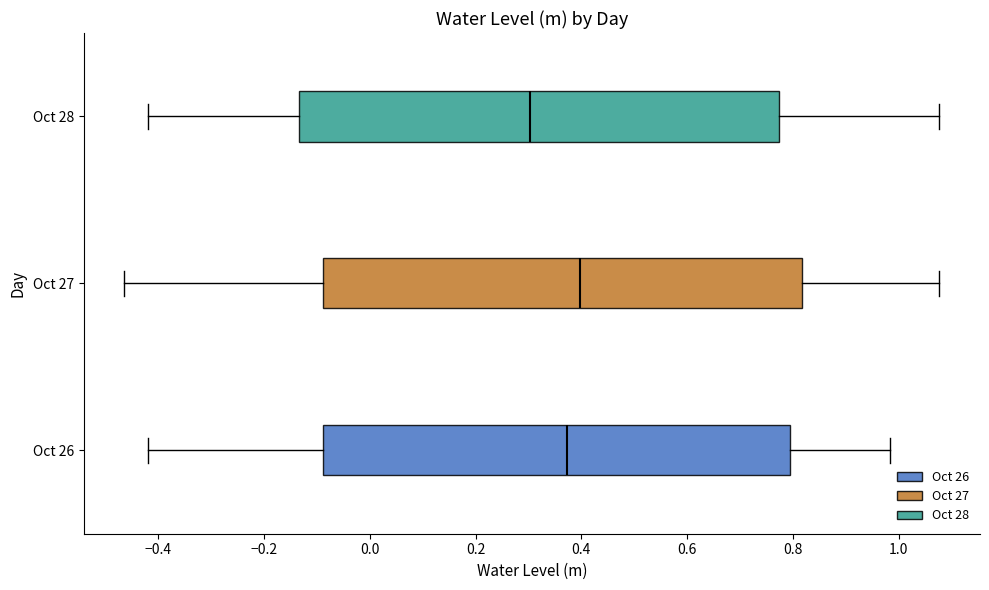

Which box's median line is the furthest to the right?

Oct 27